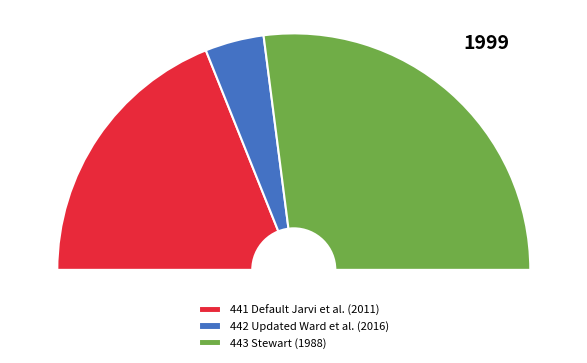

The 443 Stewart (1988) slice represents 41% of the pie. True or false?

False